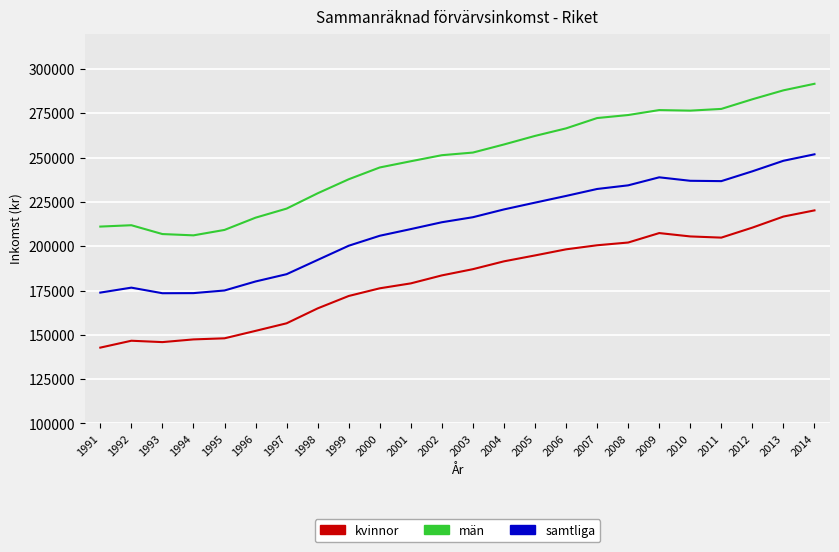

Rank the series by their maximum value, from lowest to highest.

kvinnor, samtliga, män